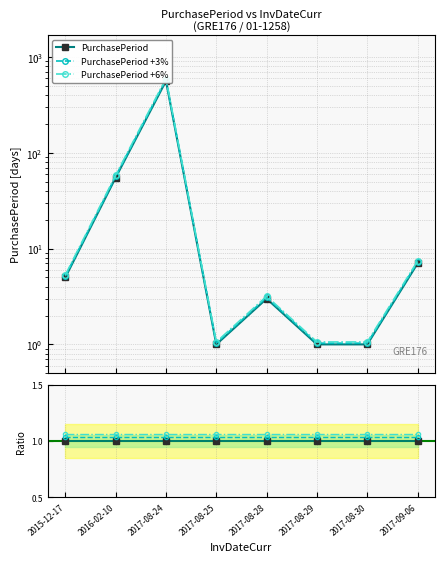

The chart shows a value of 55 at 2016-02-10. True or false?

True